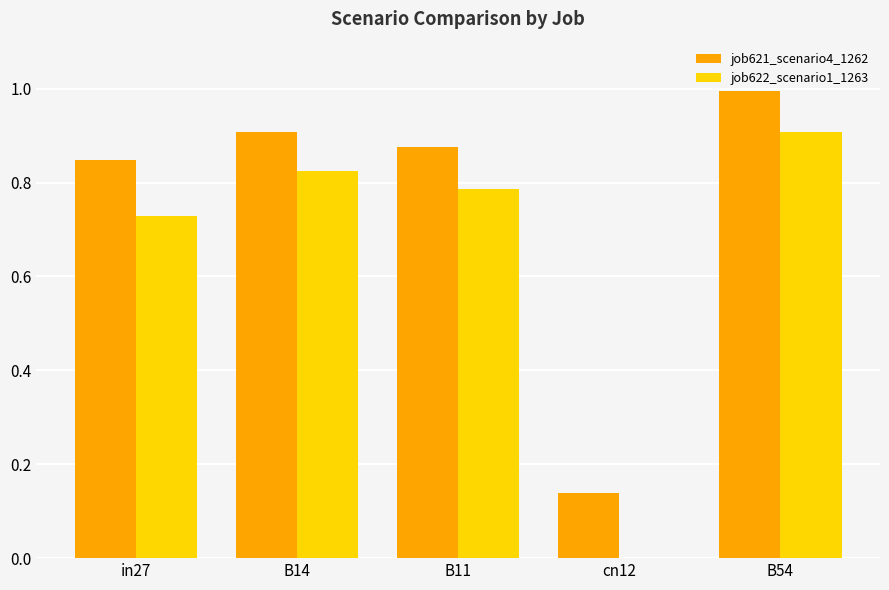

Which series has the largest total across all categories?

job621_scenario4_1262